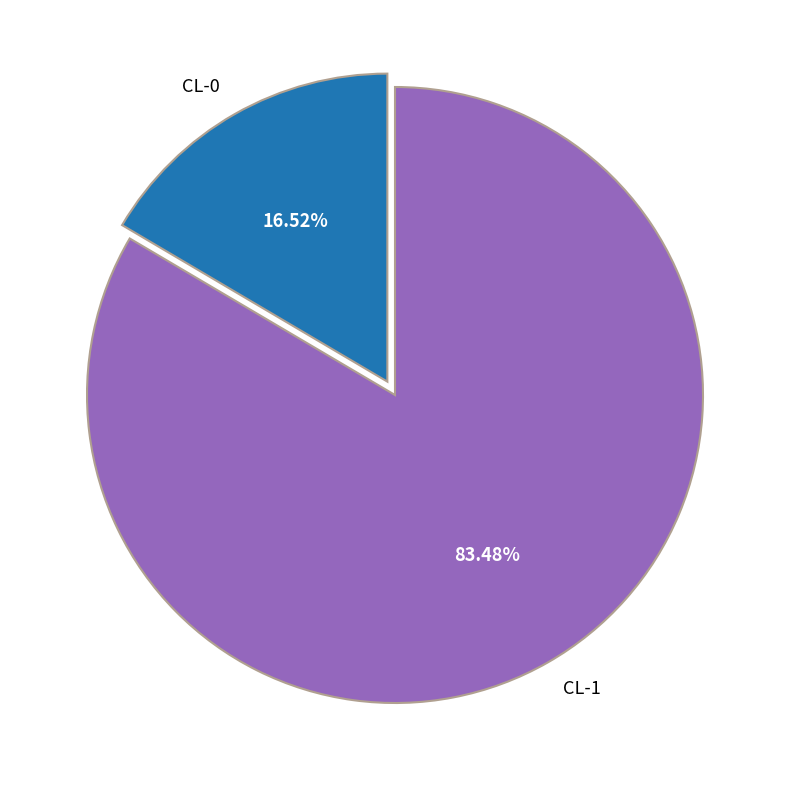

How many segments does this pie chart have?

2